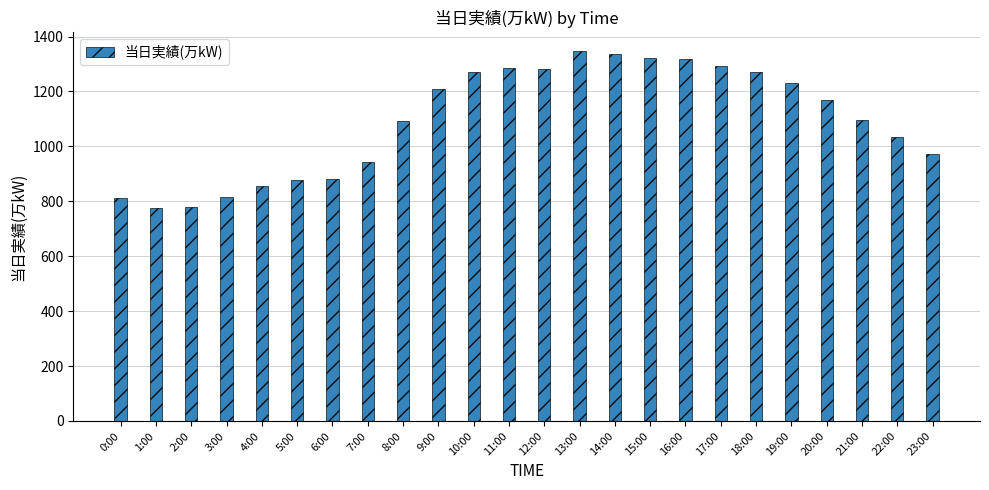

How many values are below 1169?

12